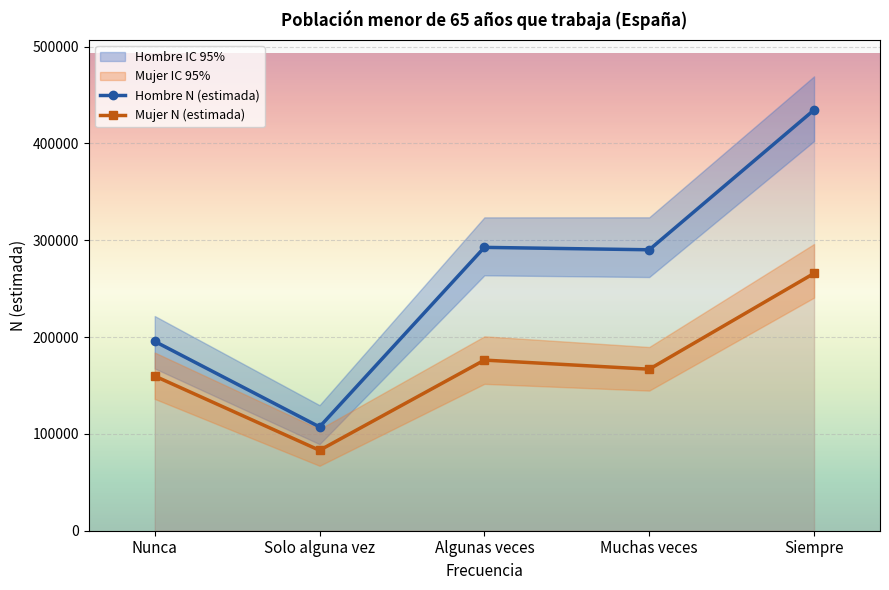

True or false: Hombre N (estimada) and Mujer N (estimada) intersect in this chart.

False